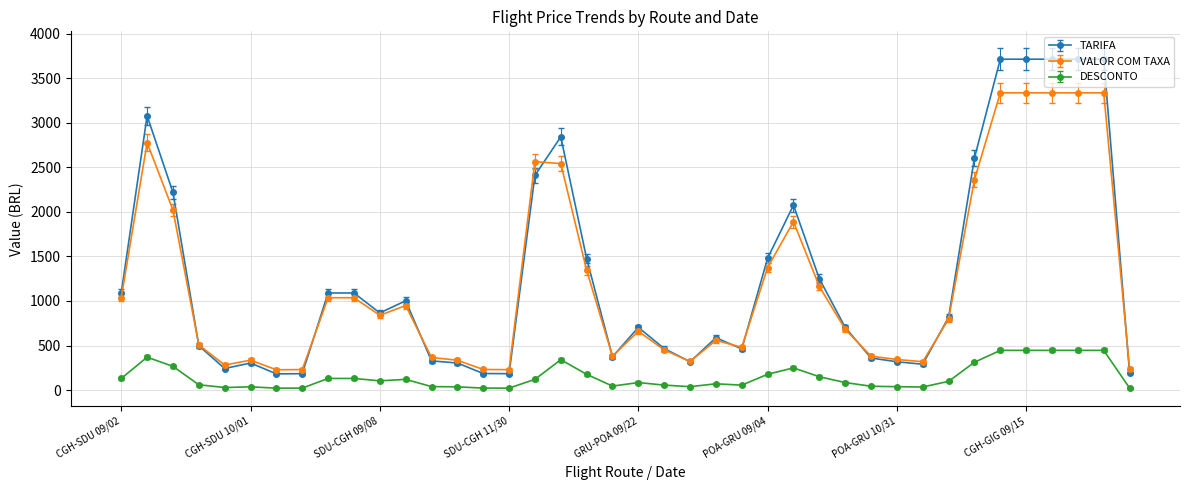

Count the number of data series in this chart.

3